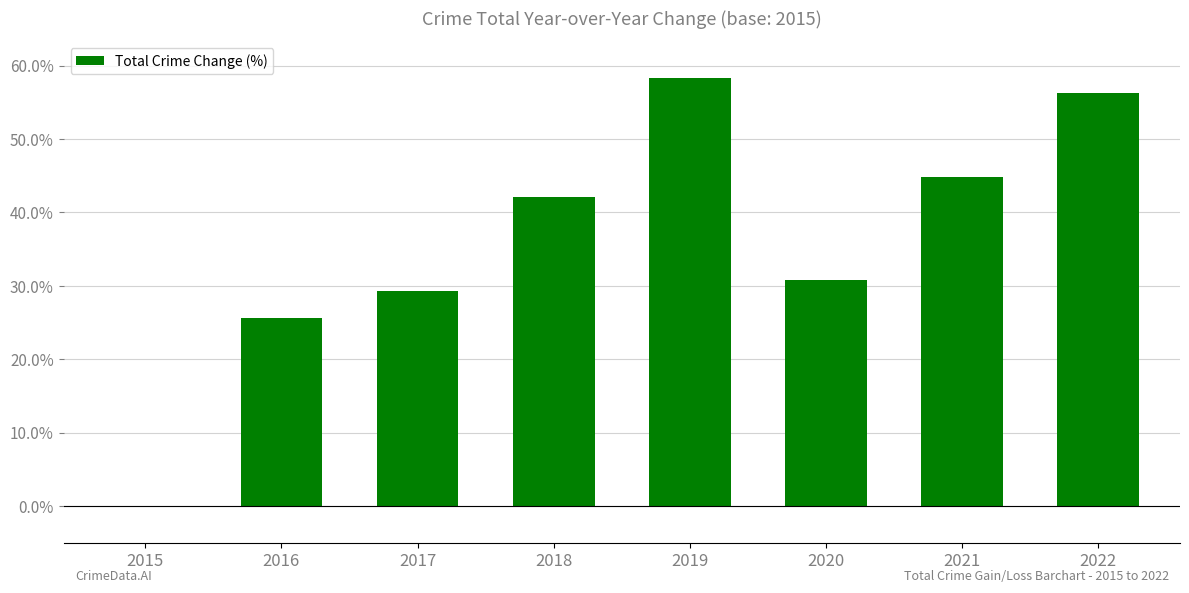

What is the approximate value at 2018?

42.1